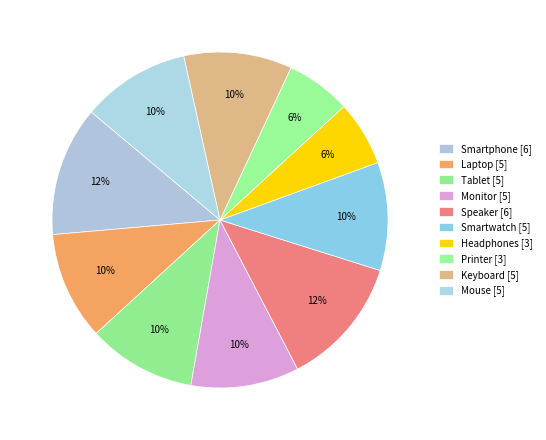

To the nearest percent, what is the difference between the largest and smallest slice percentages?

6%